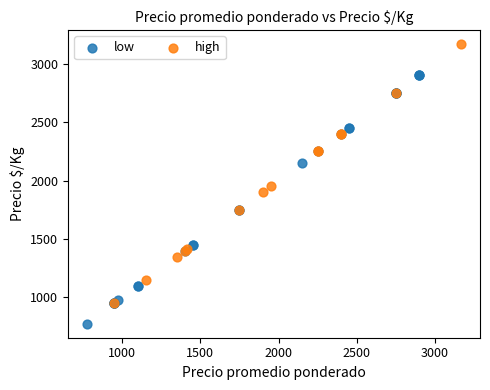

Which series has the widest spread of Y values?

high